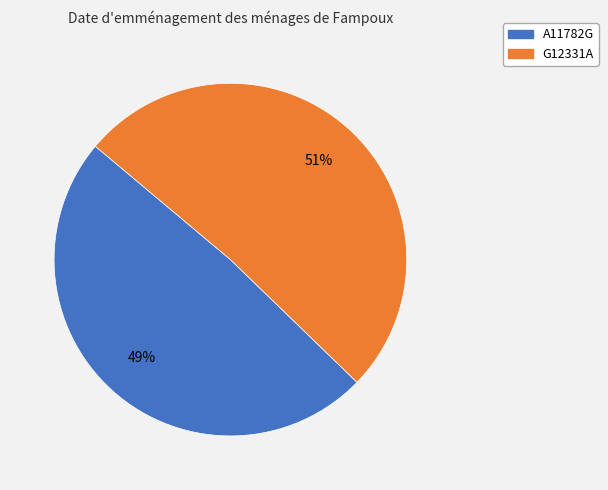

Combined, do A11782G and G12331A account for over 50%?

Yes